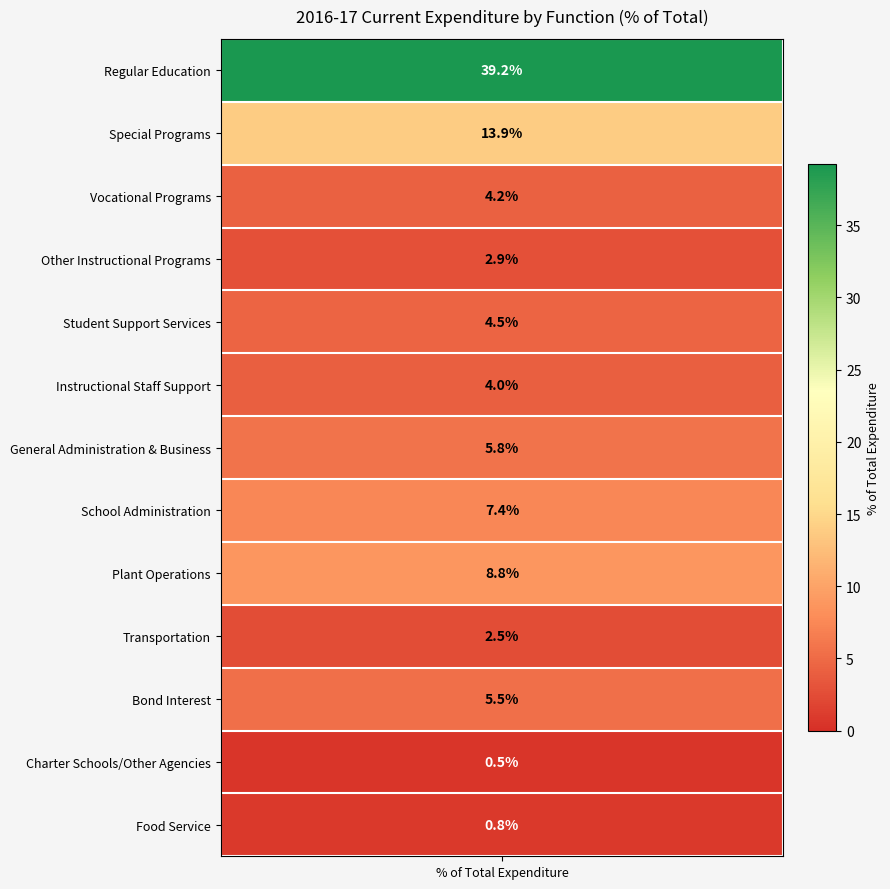

Is it true that Instructional Staff Support equals 0.0 at 2?

True